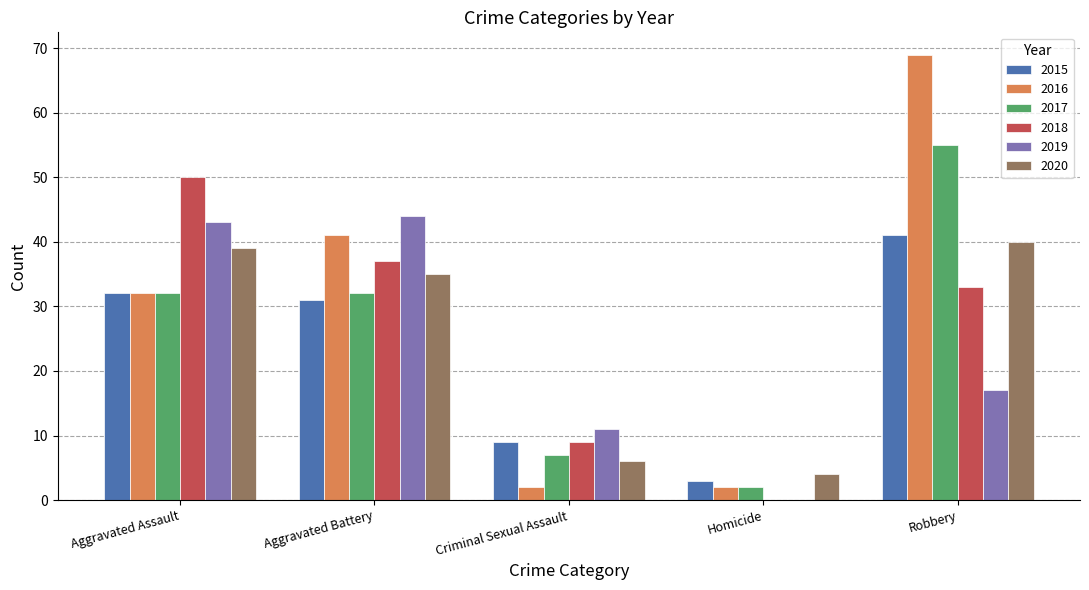

What is the sum of all 2020 values?

124